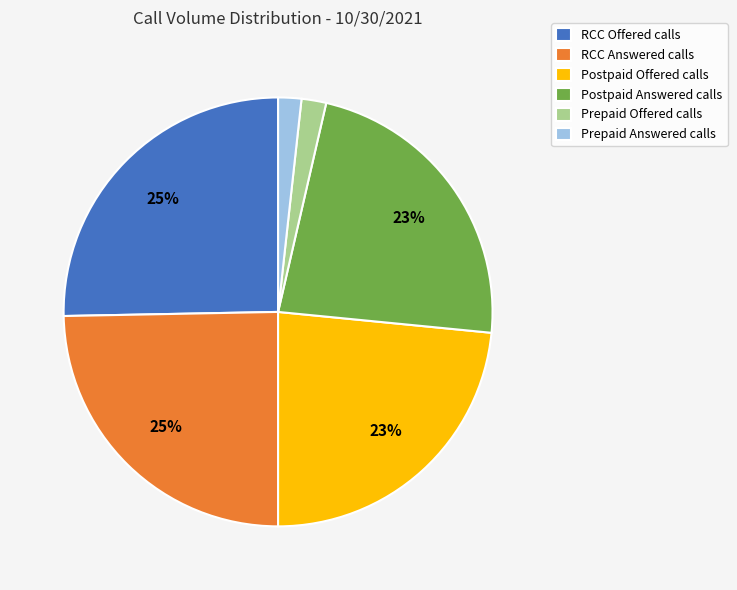

What percentage is the Prepaid Answered calls slice, to the nearest percent?

2%